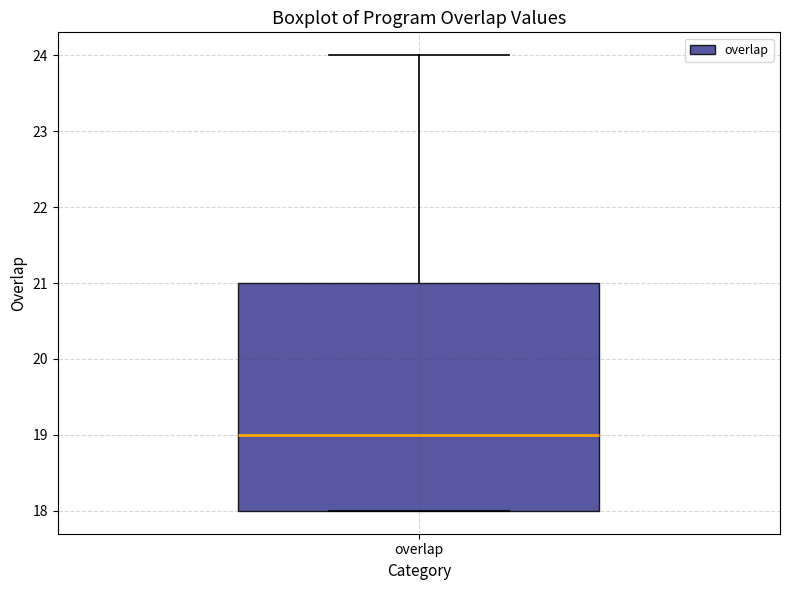

Read this box plot against the y-axis: the position of the median line, the range covered by the box, and the ends of both whiskers. The values are not printed on the chart, so give them approximately, as read against the axis.

median 19, box 18 to 21, whiskers 18 to 24